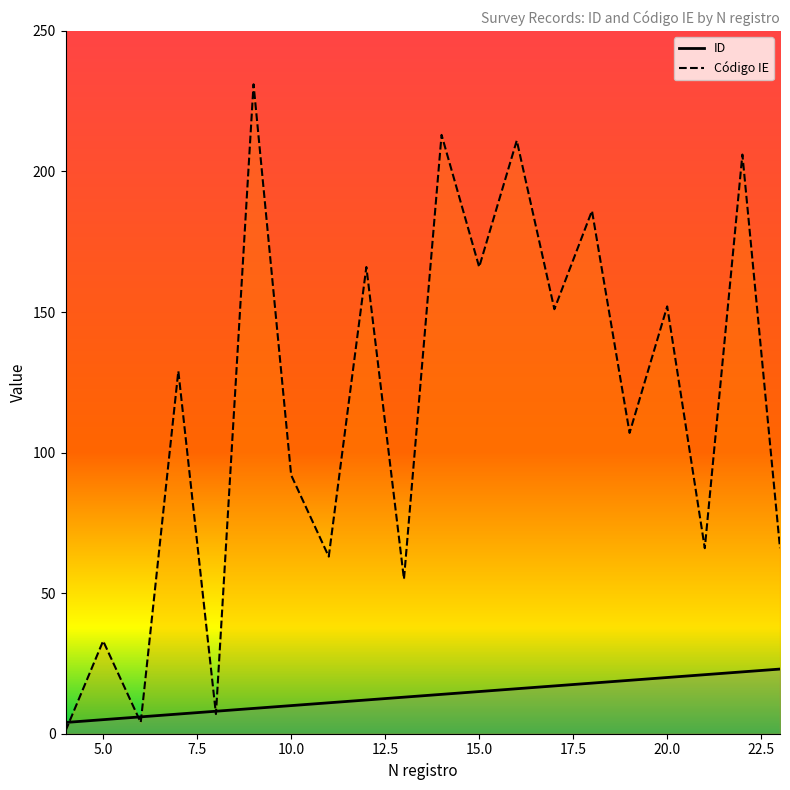

What are all the series names shown in the legend?

ID, Código IE